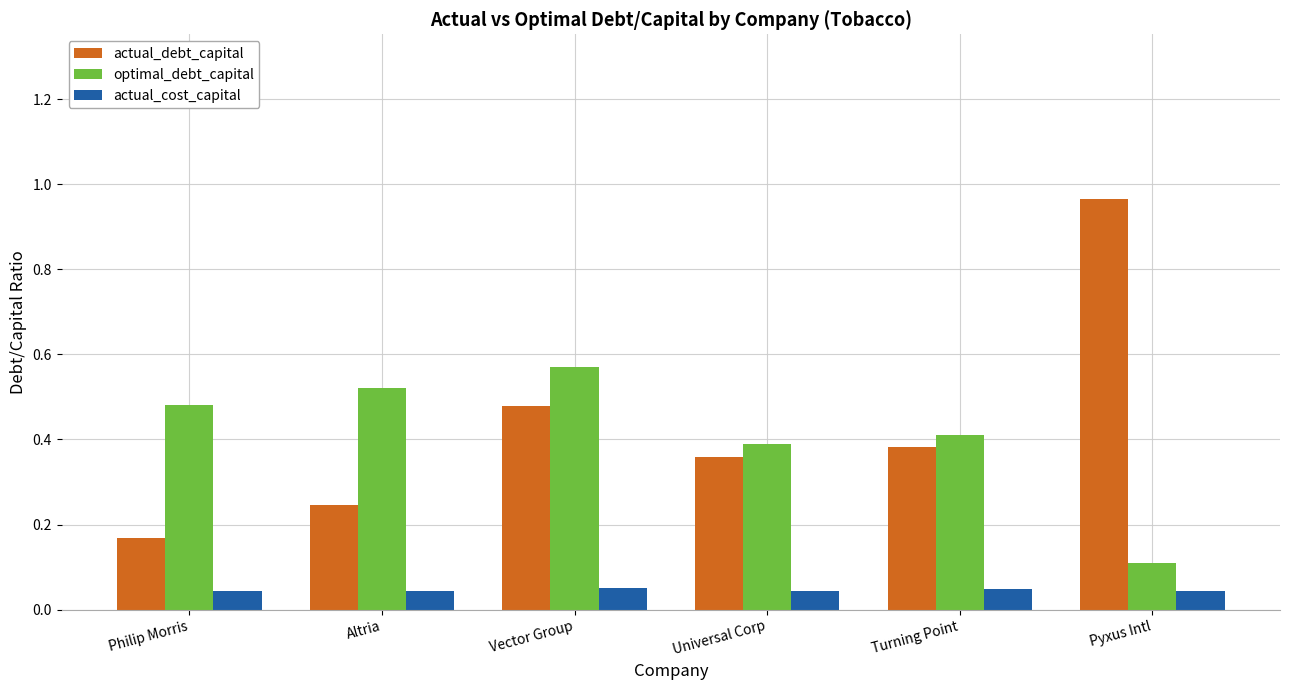

At how many categories does at least one series exceed 0?

6